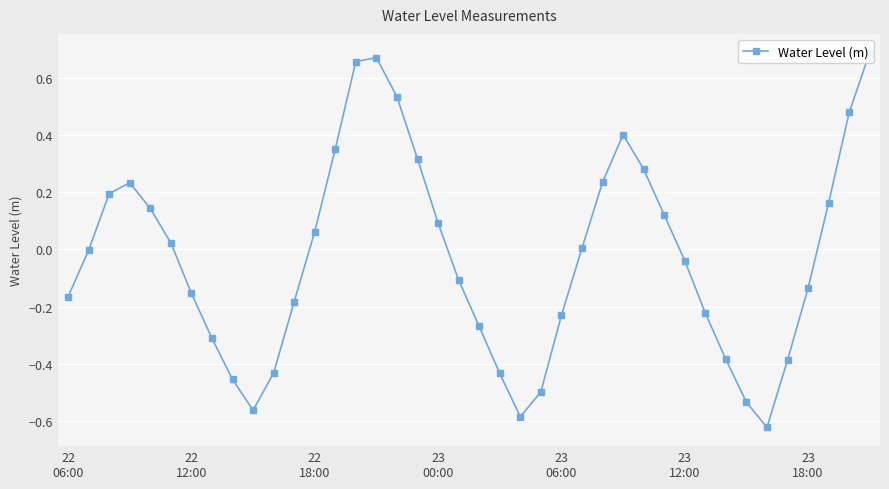

What is the difference between the second highest and second lowest values?

1.3